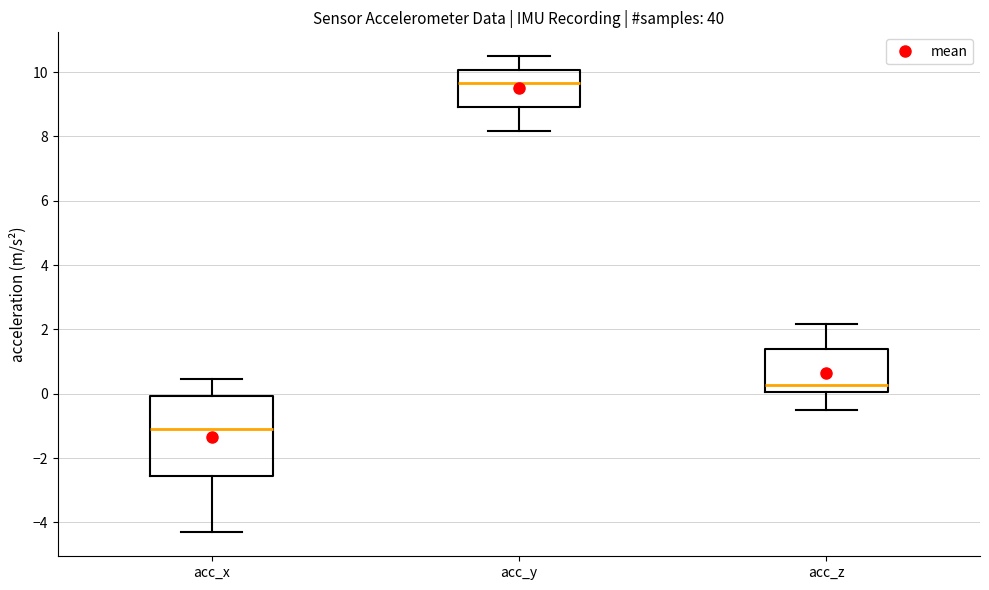

Reading left to right, transcribe this box plot: for each box, give where its median line is, the range the box spans, and where its two whiskers end, as read against the y-axis. The values are not printed on the chart, so give them approximately, as read against the axis.

acc_x: median -1.0, box -2.6 to 0.0, whiskers -4.4 to 0.4
acc_y: median 9.6, box 9.0 to 10.0, whiskers 8.2 to 10.4
acc_z: median 0.2, box 0.0 to 1.4, whiskers -0.4 to 2.2